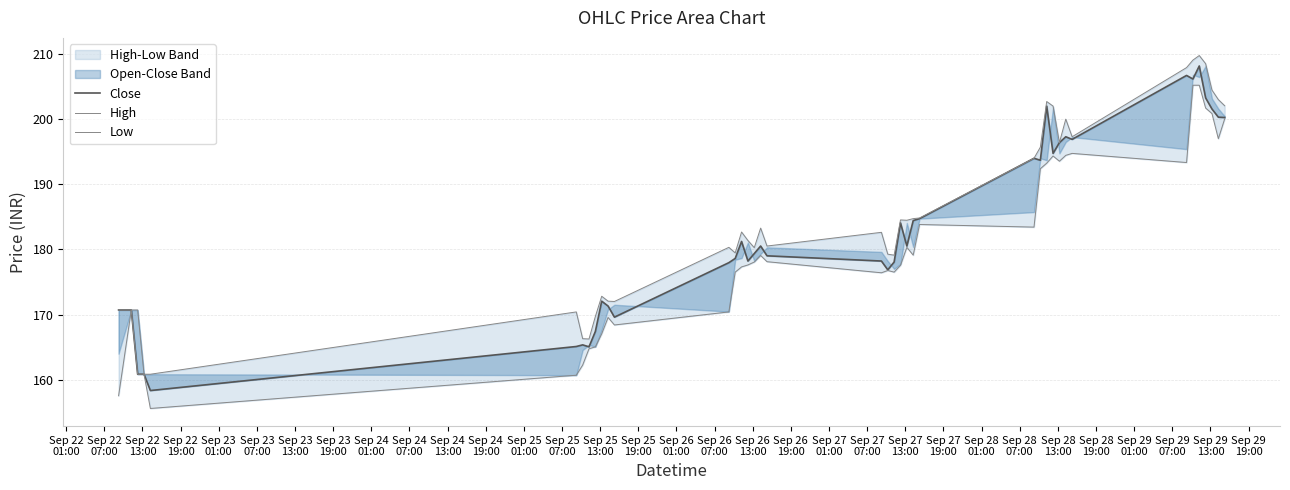

Where is Close nearest to the value 183?

Sep 27
13:00